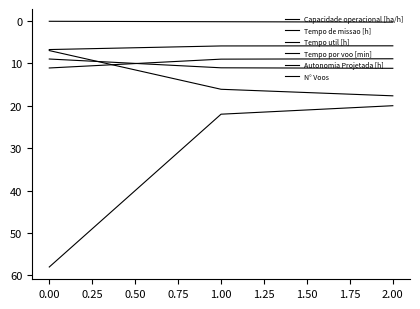

What is the maximum value shown in the chart?

58.0